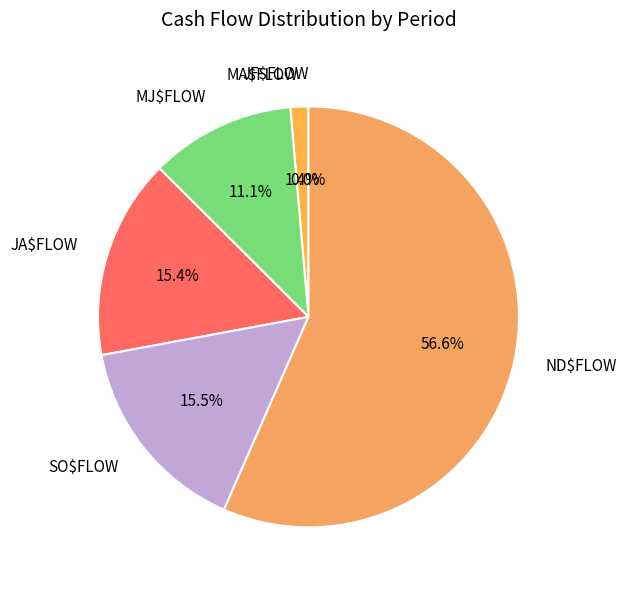

Does ND$FLOW represent more than half of the total?

Yes